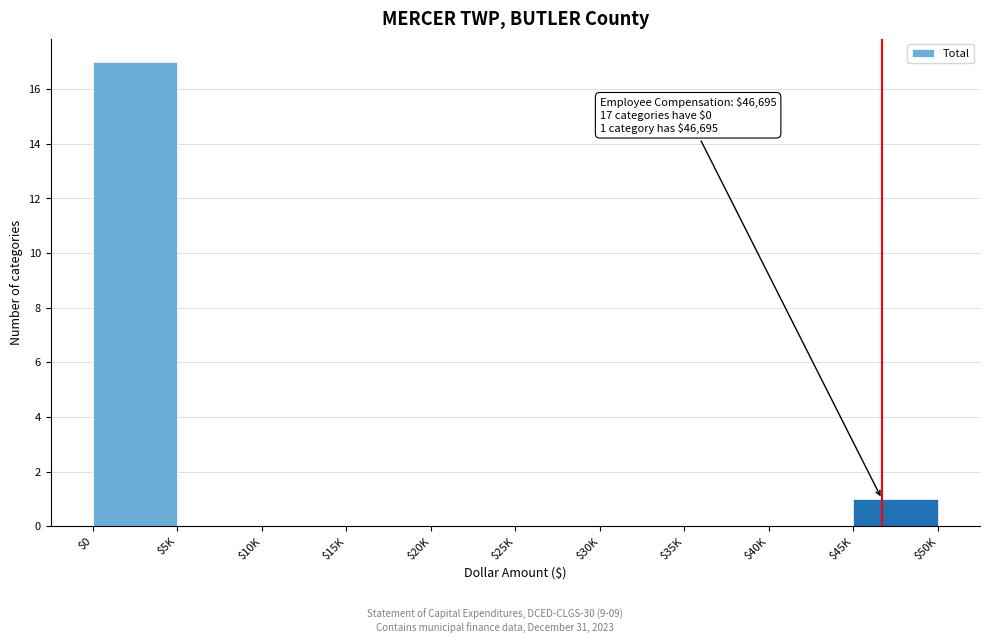

What is the maximum value shown in the chart?

17